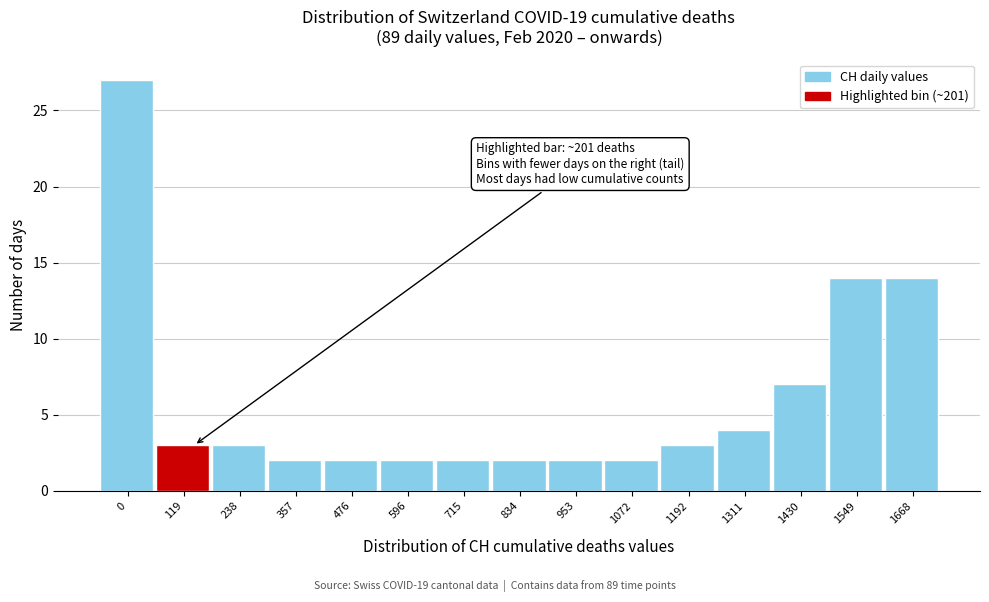

Reading left to right, transcribe all the data shown in this chart.

0=27	119=3	238=3	357=2	476=2	596=2	715=2	834=2	953=2	1072=2	1192=3	1311=4	1430=7	1549=14	1668=14